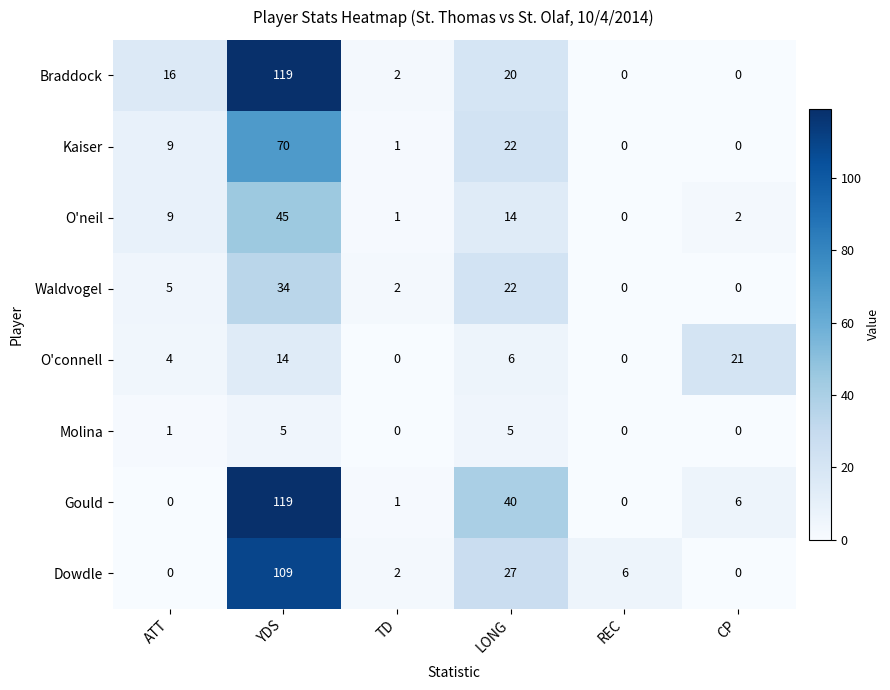

What is the maximum value shown in the chart?

119